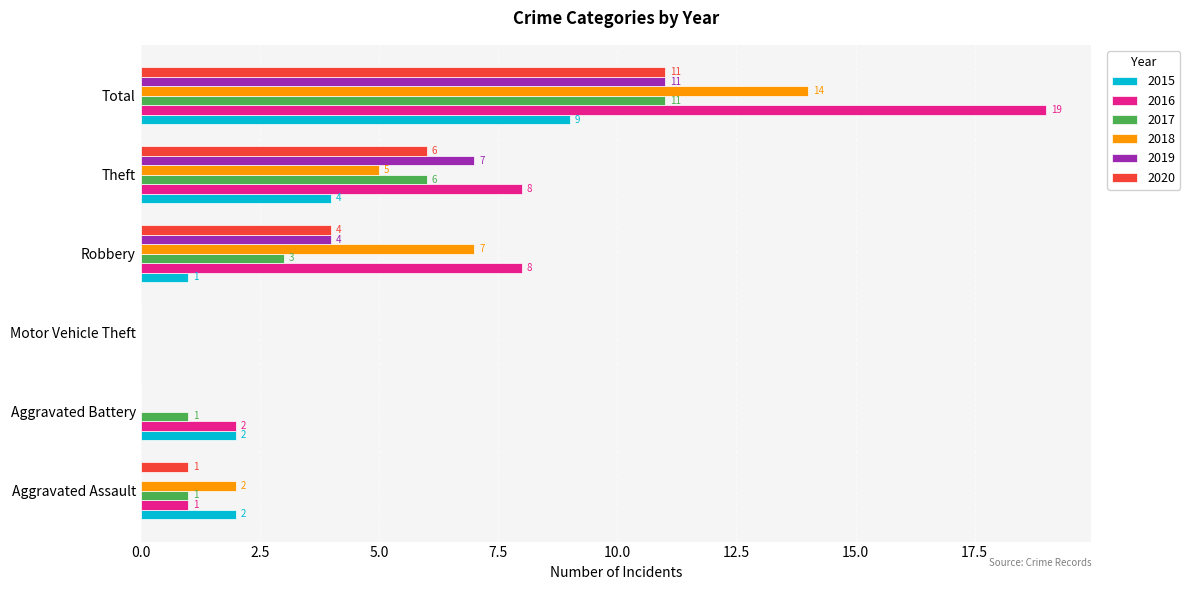

At which category is the sum across all series the highest?

Total